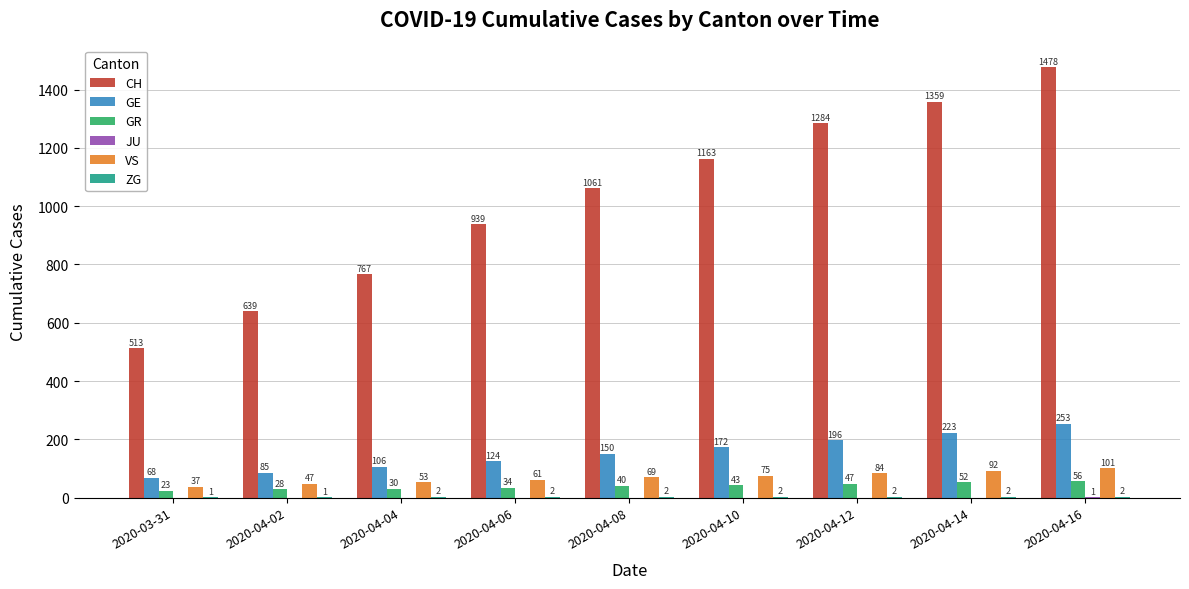

What is the highest value of the VS series?

101